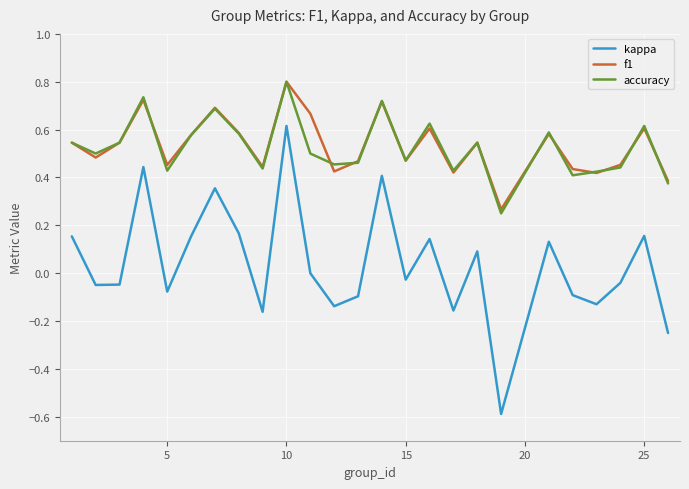

Which series has the largest range (max minus min)?

kappa